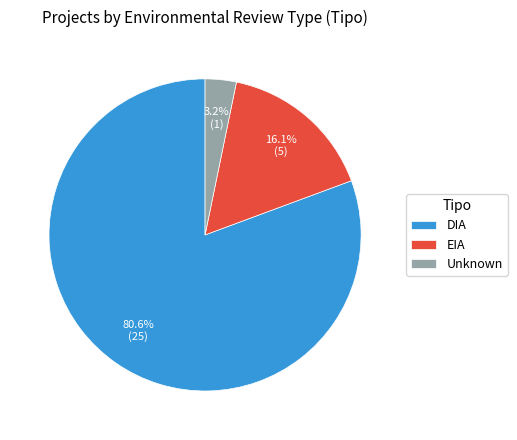

Is the sum of DIA and Unknown greater than half?

Yes